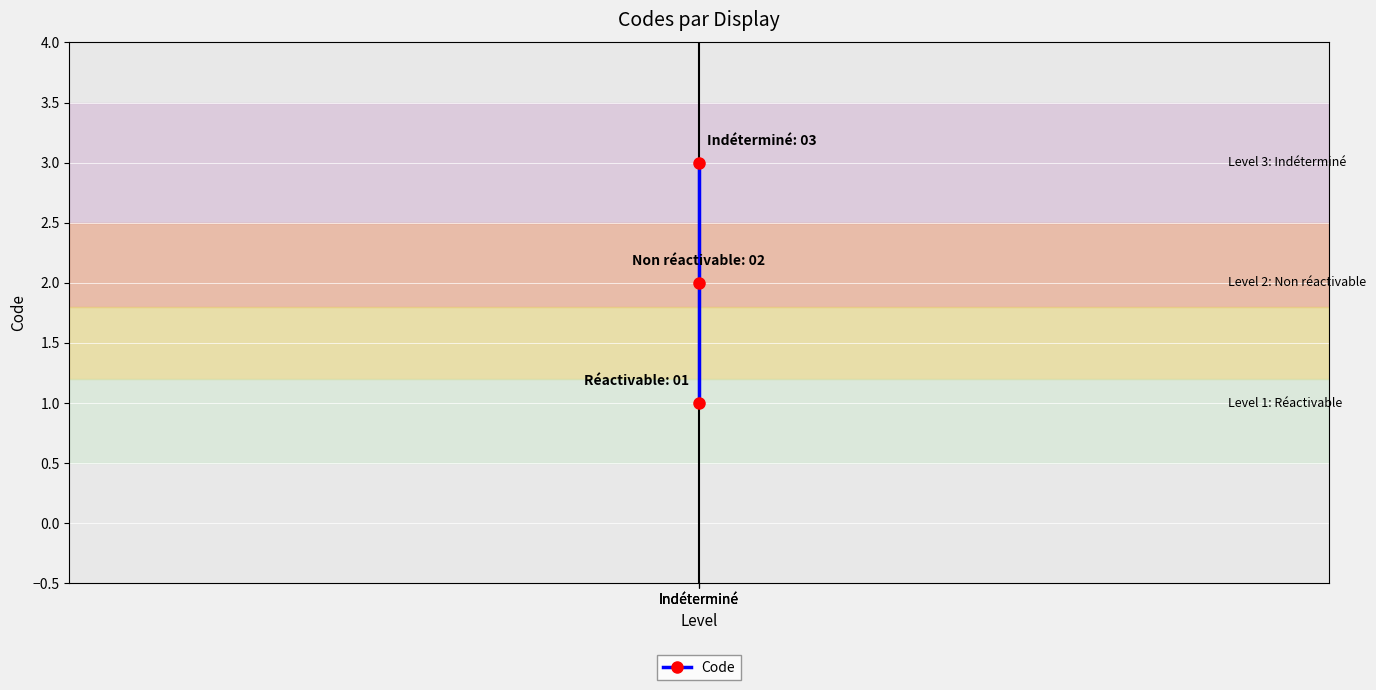

Reading left to right, what are all the values shown in this chart?

1	2	3